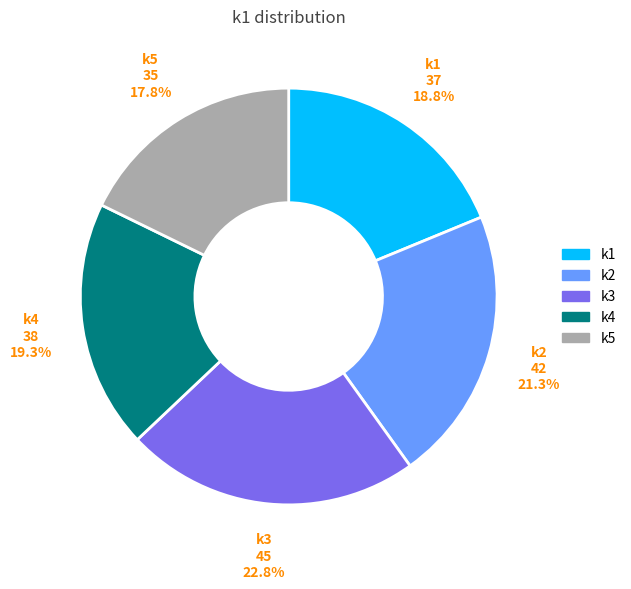

Is there a majority slice in this chart?

No